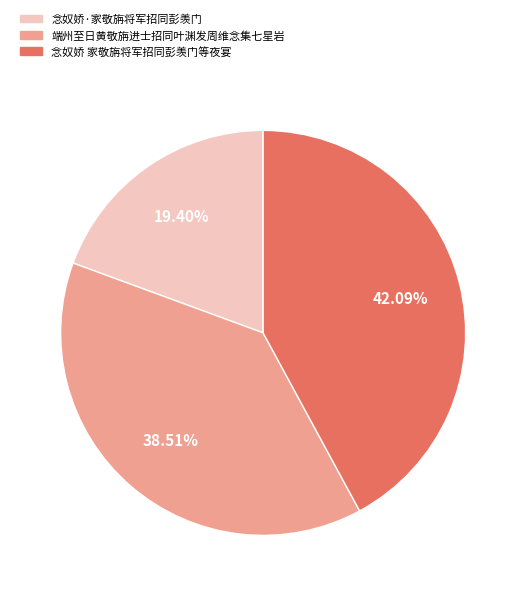

What is the smallest slice in the pie chart?

念奴娇·家敬旃将军招同彭羡门